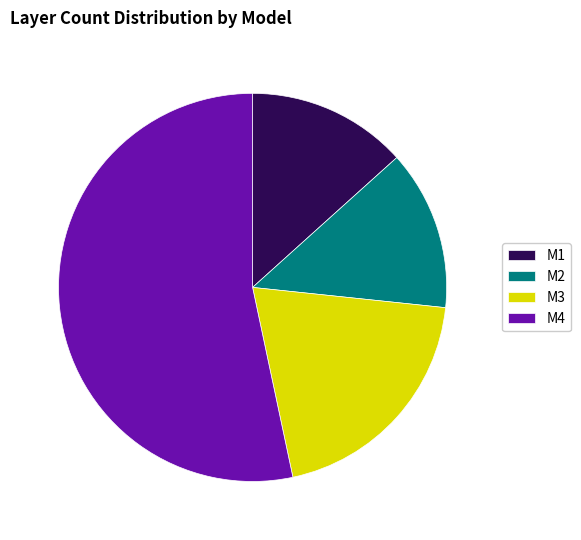

How many slices are in this pie chart?

4